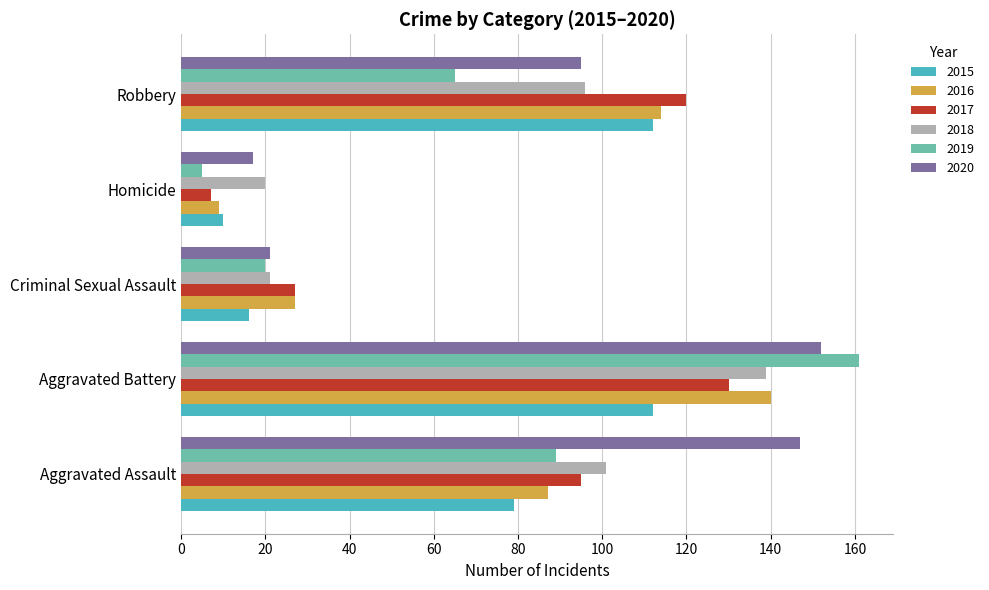

What is the difference between the highest and lowest values at Homicide?

15